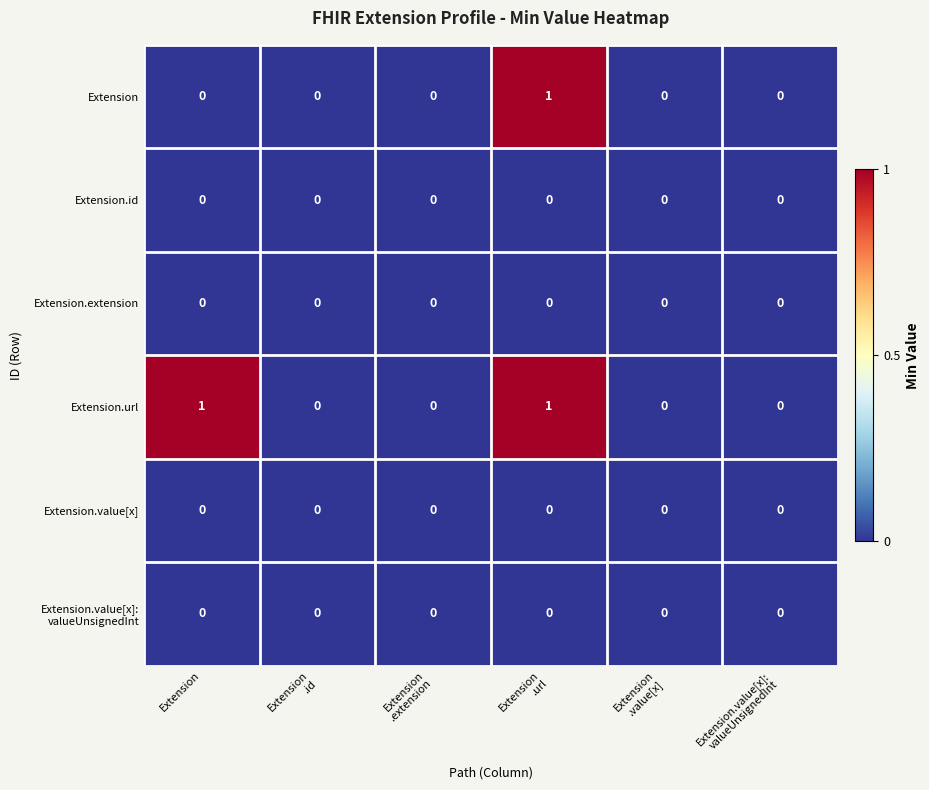

At how many categories does at least one series exceed 0?

2